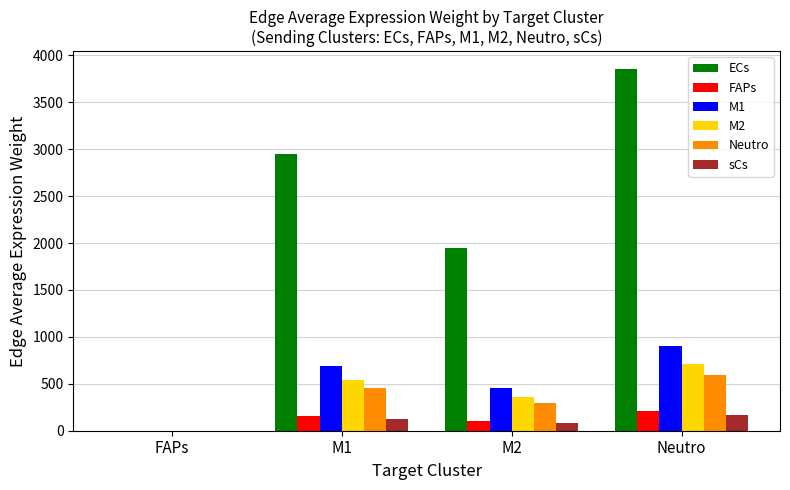

Which series changed the most between M2 and Neutro?

ECs